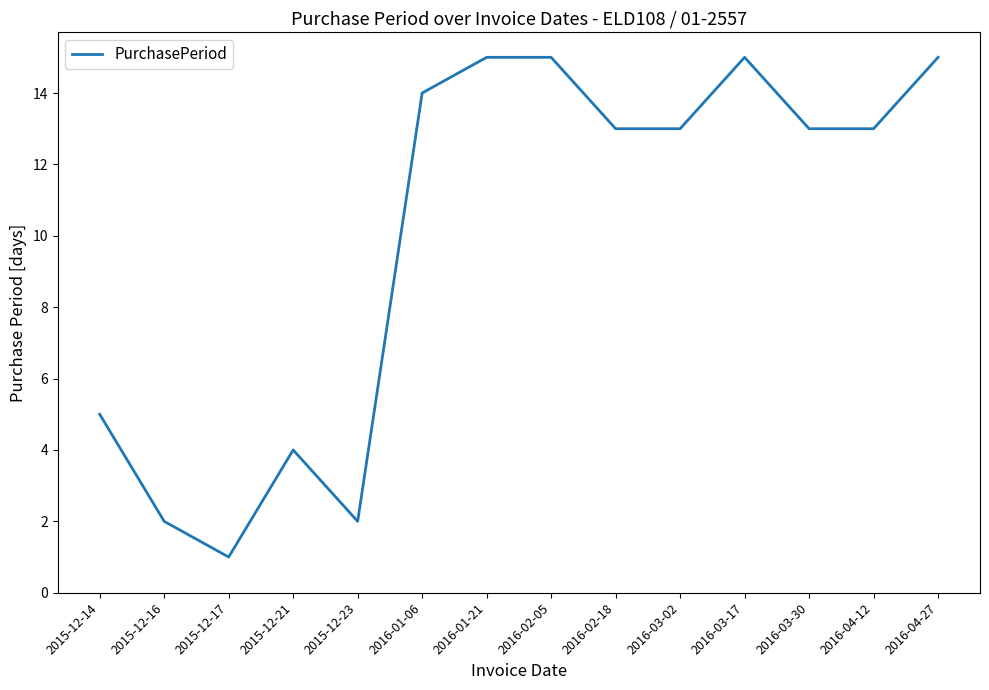

Reading left to right, extract all data points from this chart.

5	2	1	4	2	14	15	15	13	13	15	13	13	15